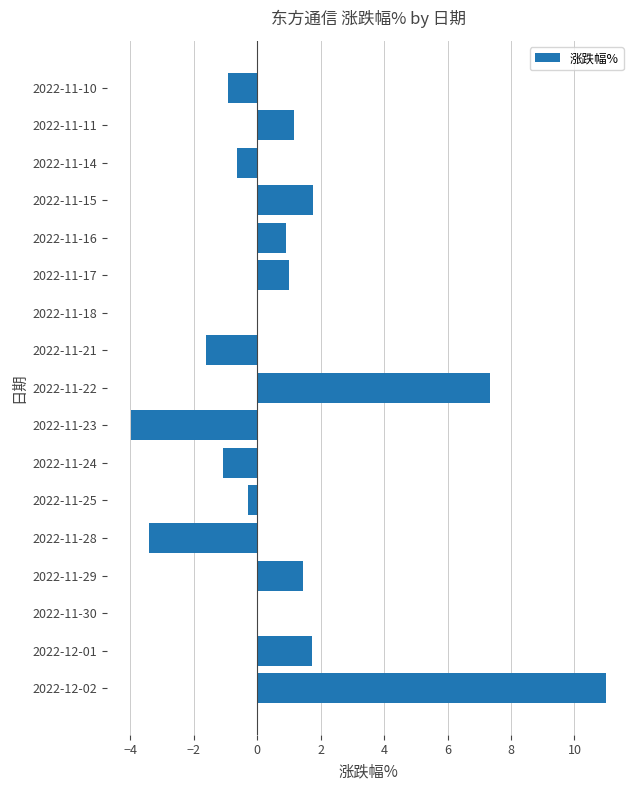

What is the maximum value shown in the chart?

11.0